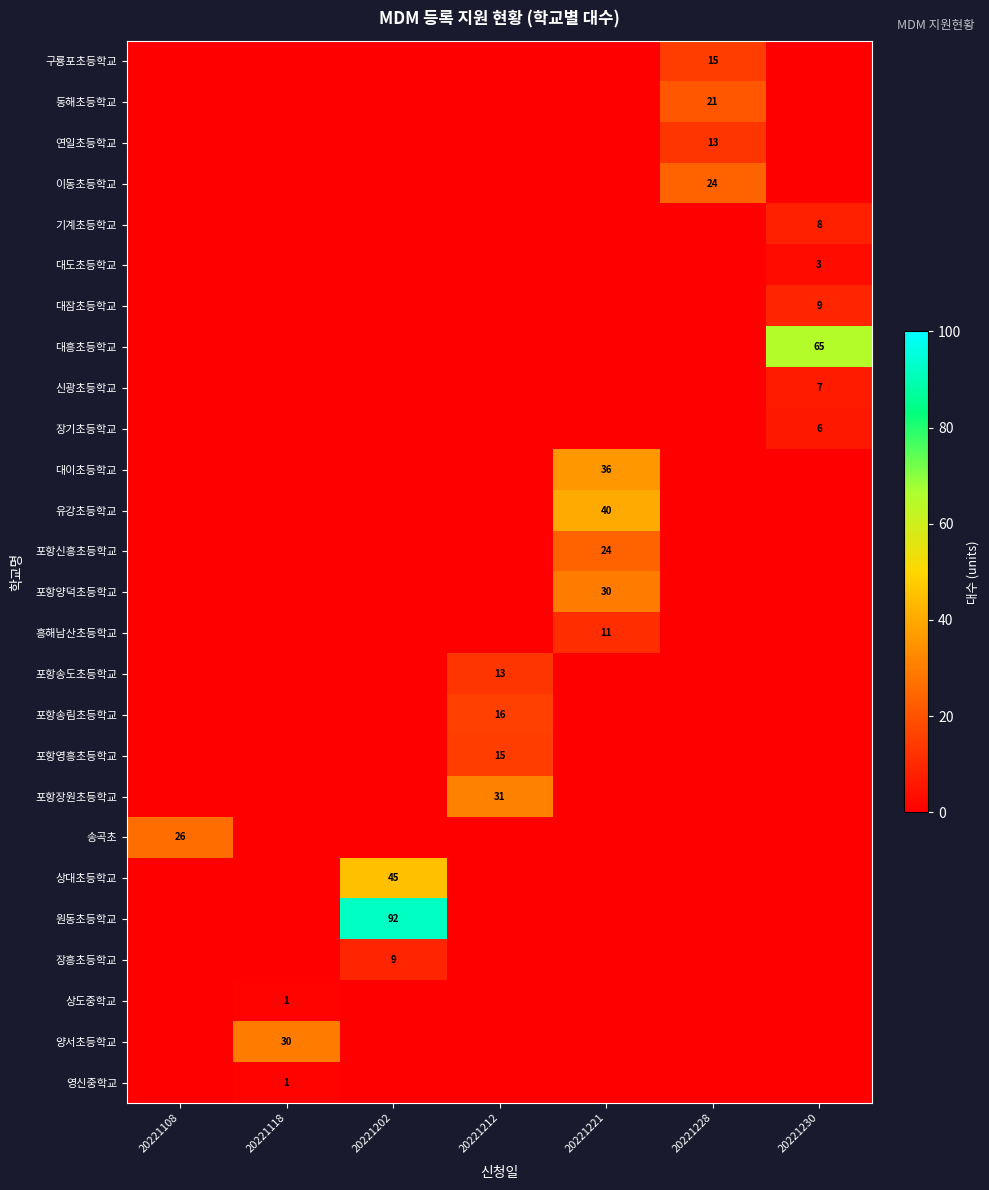

Reading left to right, list all the values displayed in this chart.

row_0: 0	0	0	0	0	15	0
row_1: 0	0	0	0	0	21	0
row_2: 0	0	0	0	0	13	0
row_3: 0	0	0	0	0	24	0
row_4: 0	0	0	0	0	0	8
row_5: 0	0	0	0	0	0	3
row_6: 0	0	0	0	0	0	9
row_7: 0	0	0	0	0	0	65
row_8: 0	0	0	0	0	0	7
row_9: 0	0	0	0	0	0	6
row_10: 0	0	0	0	36	0	0
row_11: 0	0	0	0	40	0	0
row_12: 0	0	0	0	24	0	0
row_13: 0	0	0	0	30	0	0
row_14: 0	0	0	0	11	0	0
row_15: 0	0	0	13	0	0	0
row_16: 0	0	0	16	0	0	0
row_17: 0	0	0	15	0	0	0
row_18: 0	0	0	31	0	0	0
row_19: 26	0	0	0	0	0	0
row_20: 0	0	45	0	0	0	0
row_21: 0	0	92	0	0	0	0
row_22: 0	0	9	0	0	0	0
row_23: 0	1	0	0	0	0	0
row_24: 0	30	0	0	0	0	0
row_25: 0	1	0	0	0	0	0